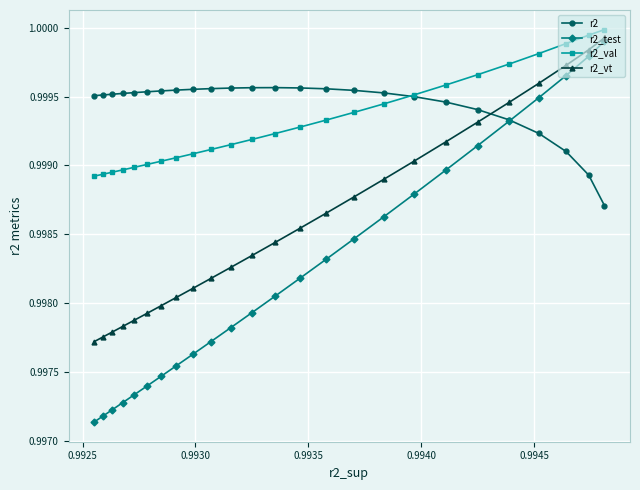

How many lines are shown in the chart?

4